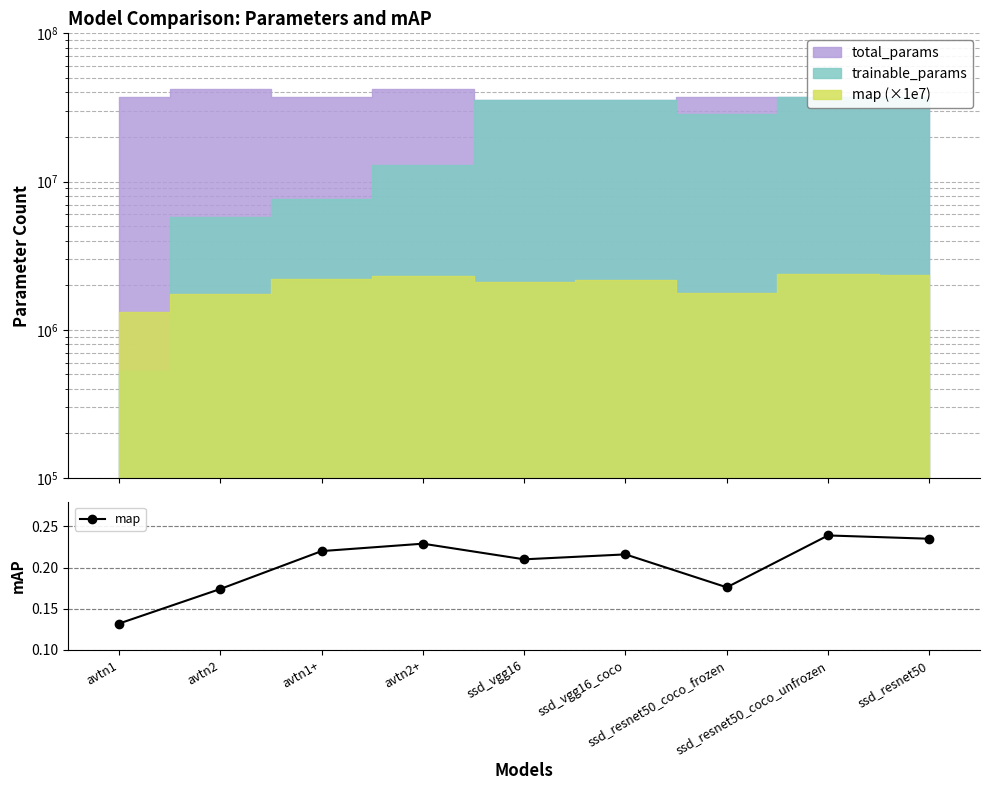

Rank the categories by value from lowest to highest.

avtn1, avtn2, ssd_resnet50_coco_frozen, ssd_vgg16, ssd_vgg16_coco, avtn1+, avtn2+, ssd_resnet50, ssd_resnet50_coco_unfrozen